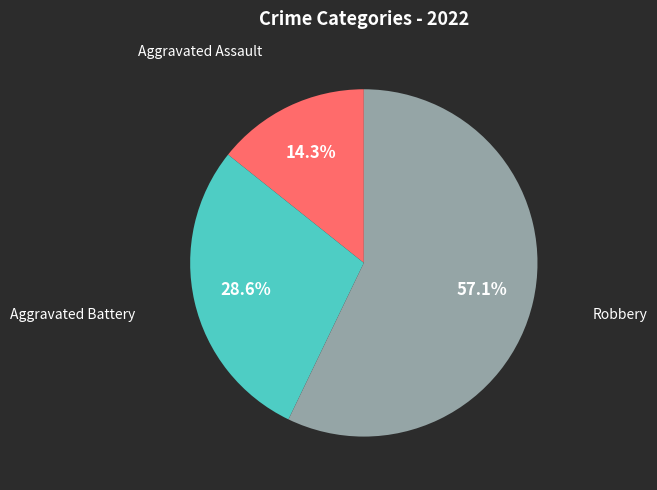

Does any single category account for the majority?

Yes